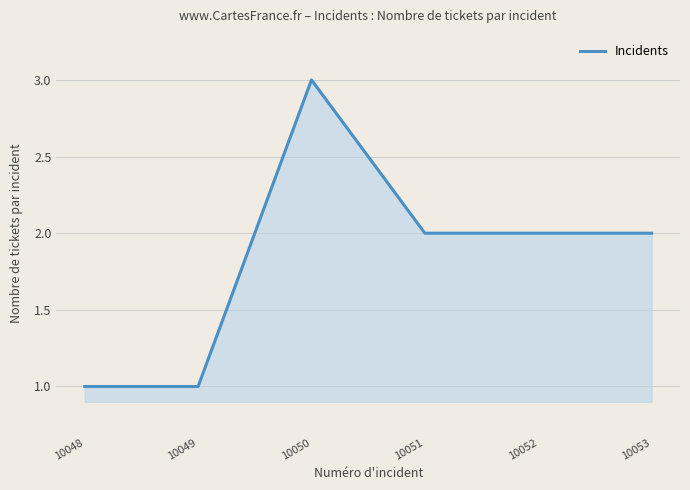

Count the number of data series in this chart.

1